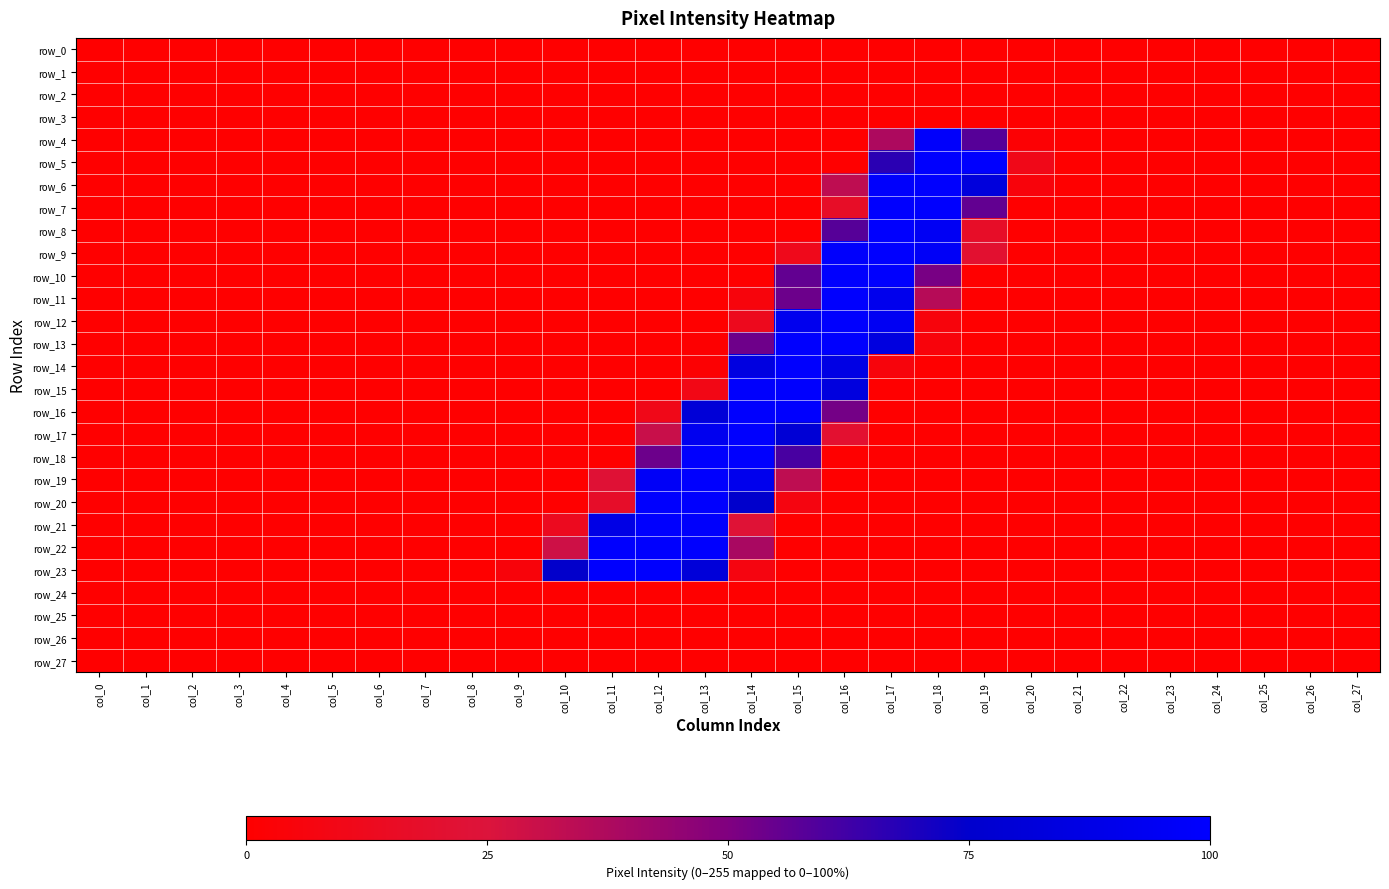

Which series changed the most between col_0 and col_1?

row_0